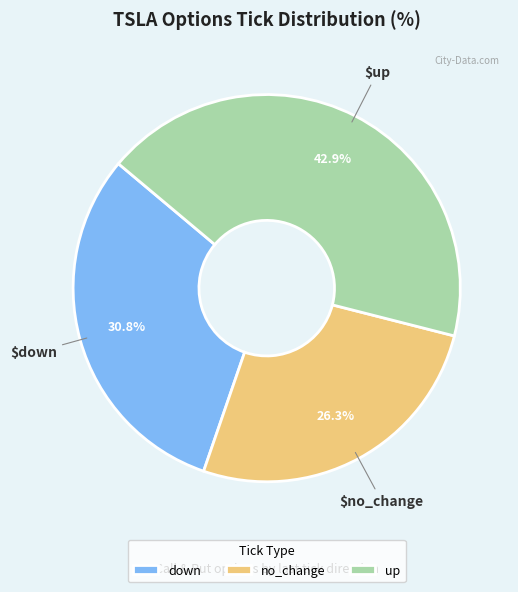

What portion of the pie excludes down?

69.2%